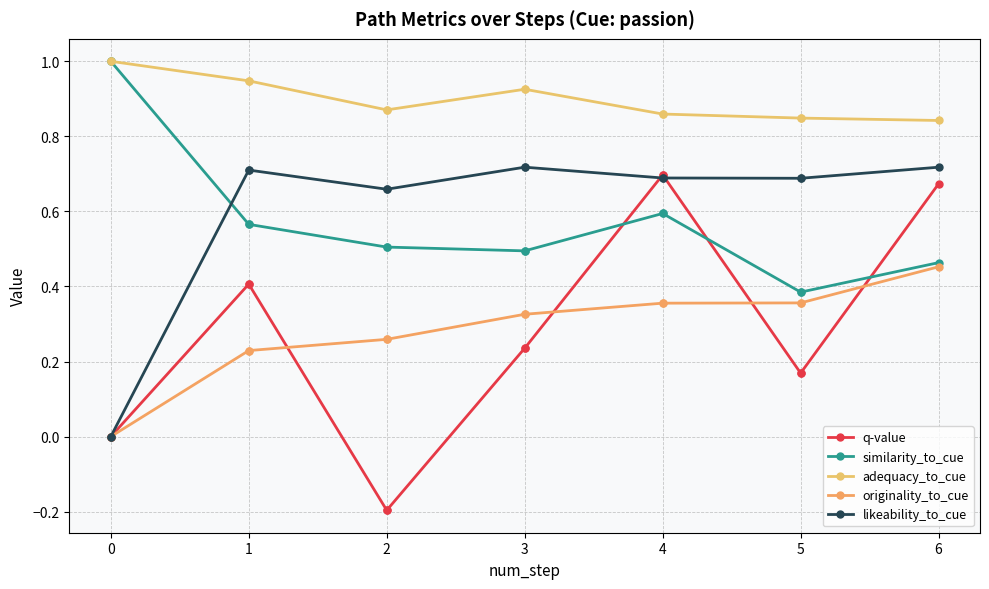

What is the sum of the originality_to_cue values at 2 and 0?

0.3